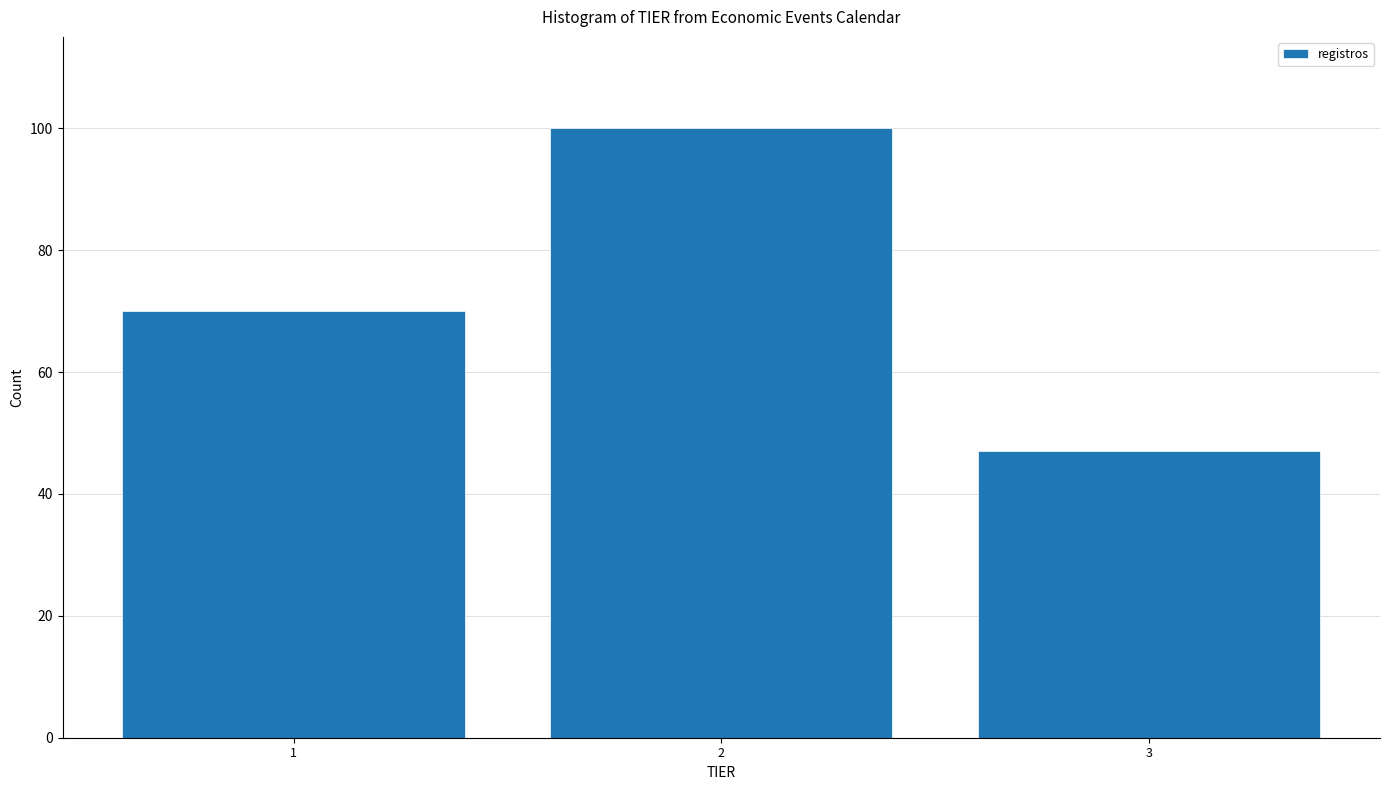

Reading right to left, what are all the values shown in this chart?

47	100	70